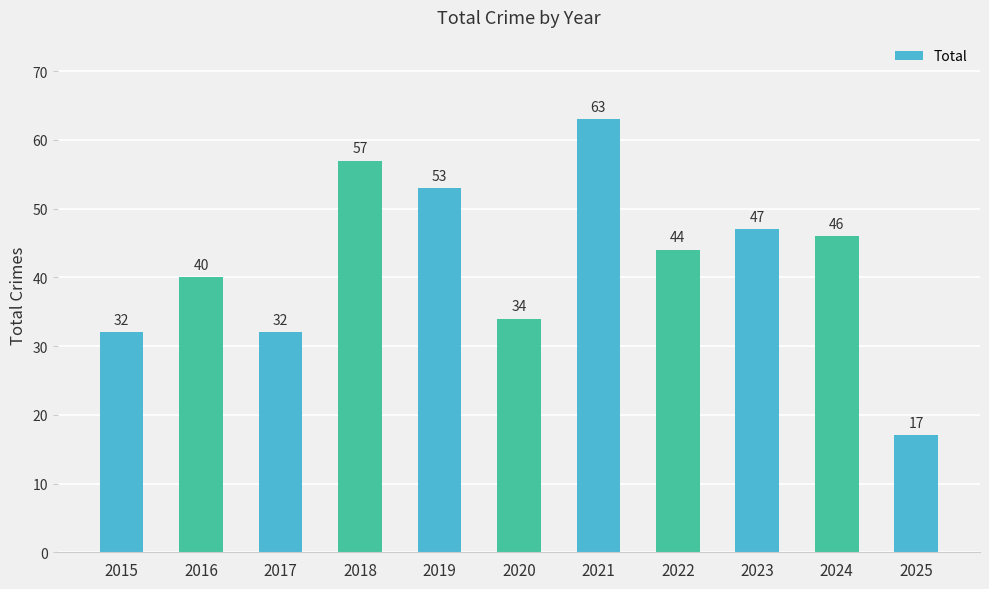

What value does the data have at 2017?

32